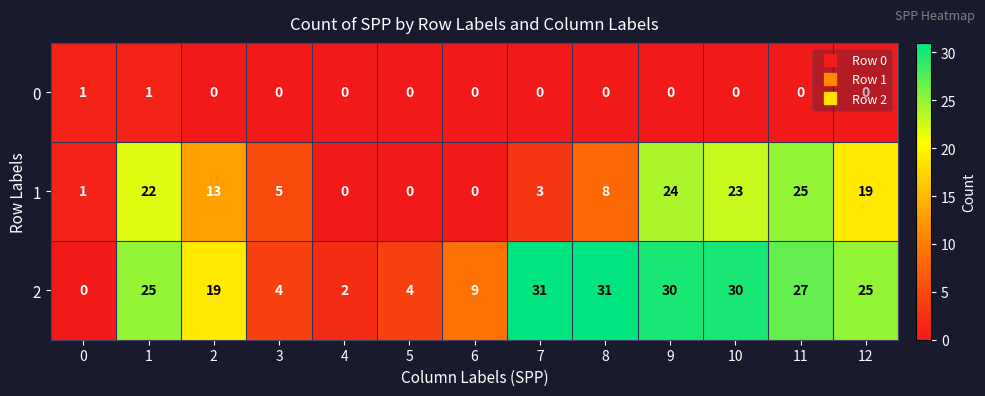

What is the difference between the maximum and second lowest values in the 1 series?

25